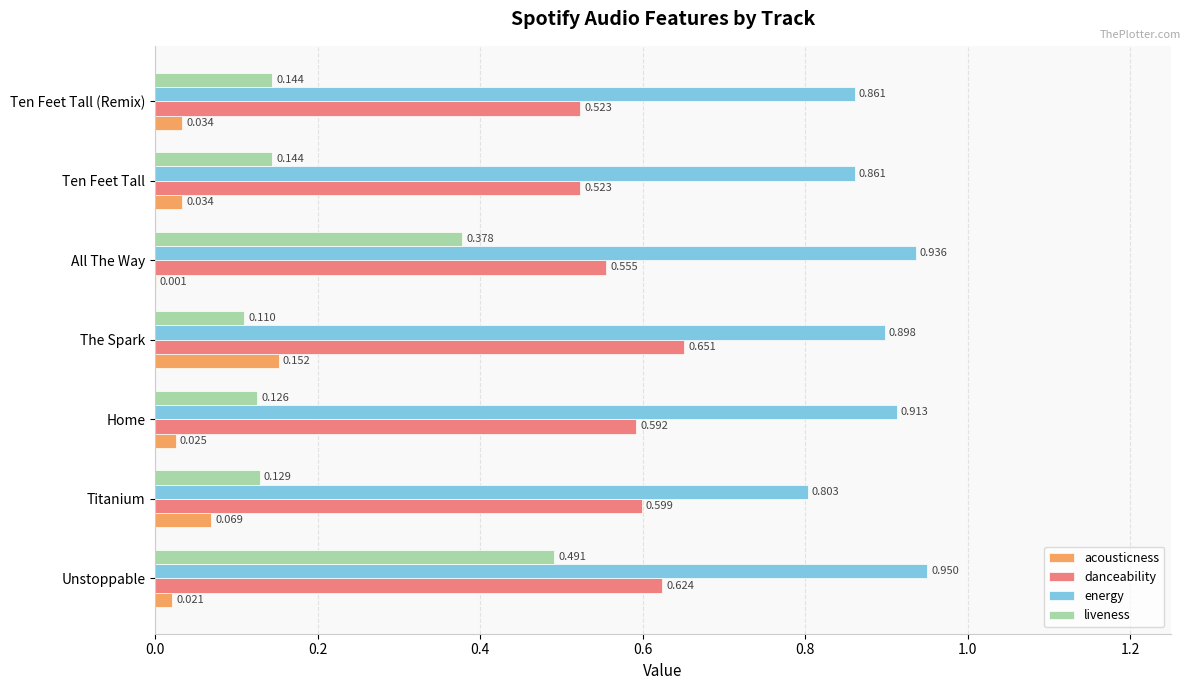

At which category does the chart reach its peak across all series?

Unstoppable